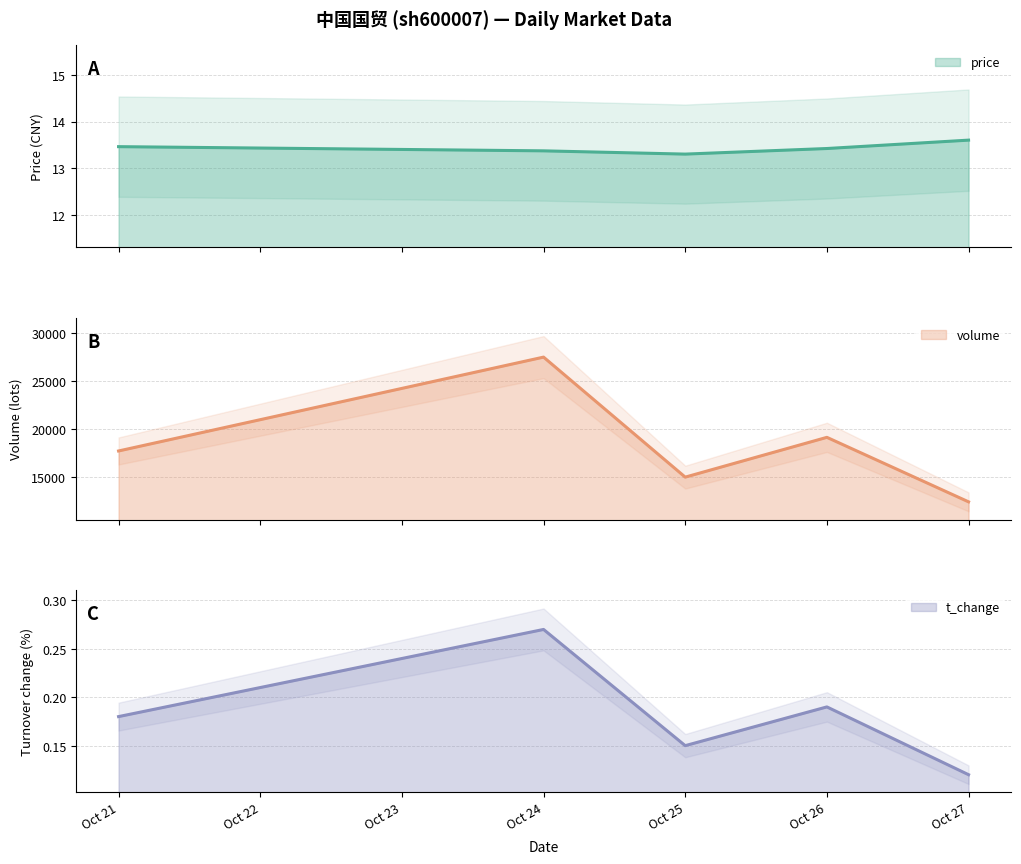

Does the chart have visible grid lines?

Yes